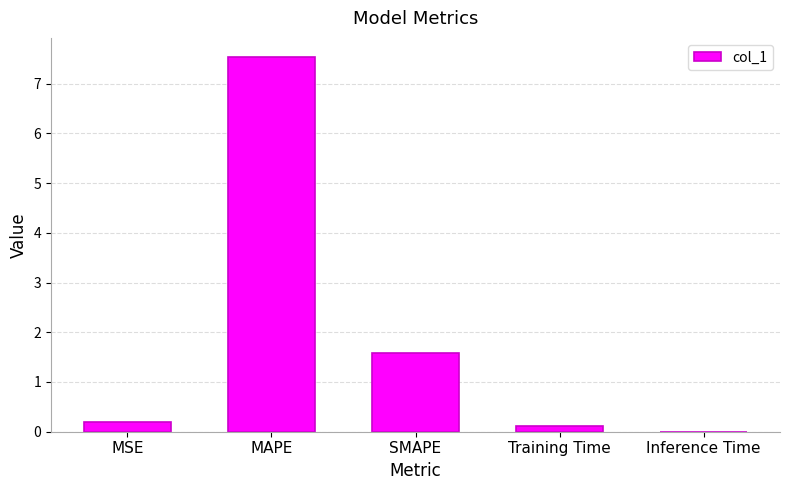

The value at MSE is 0.2. True or false?

True